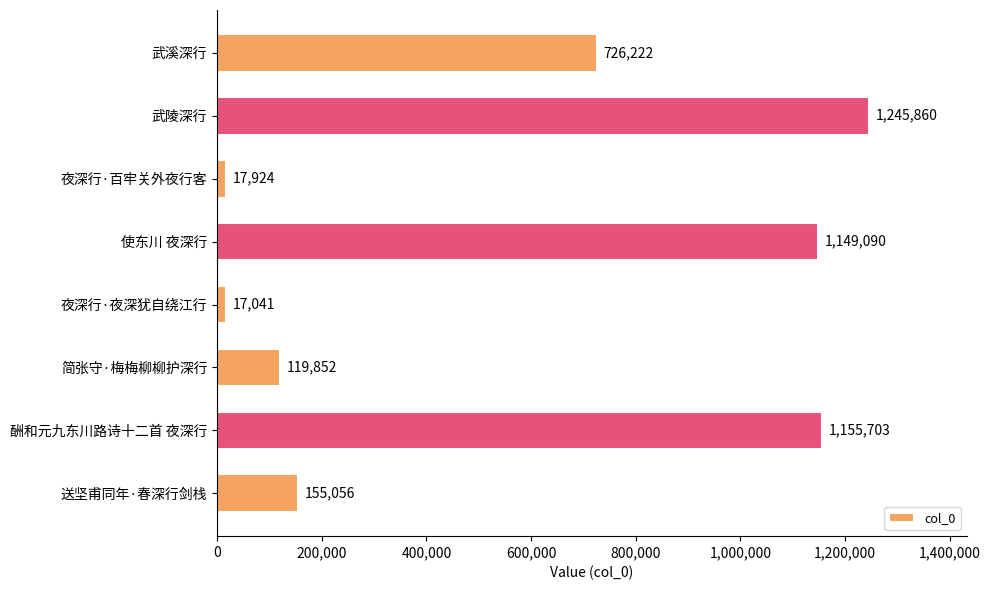

Which category has the highest value across all series?

武陵深行